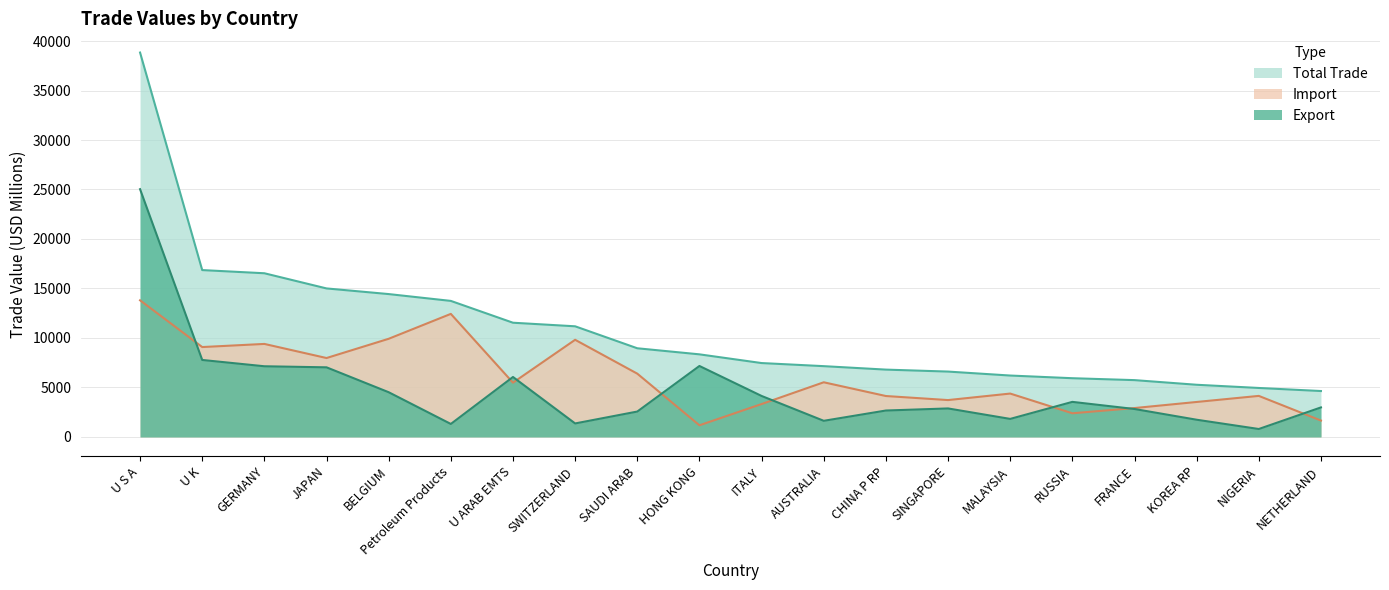

What is the label of the 7th point from the left?

U ARAB EMTS